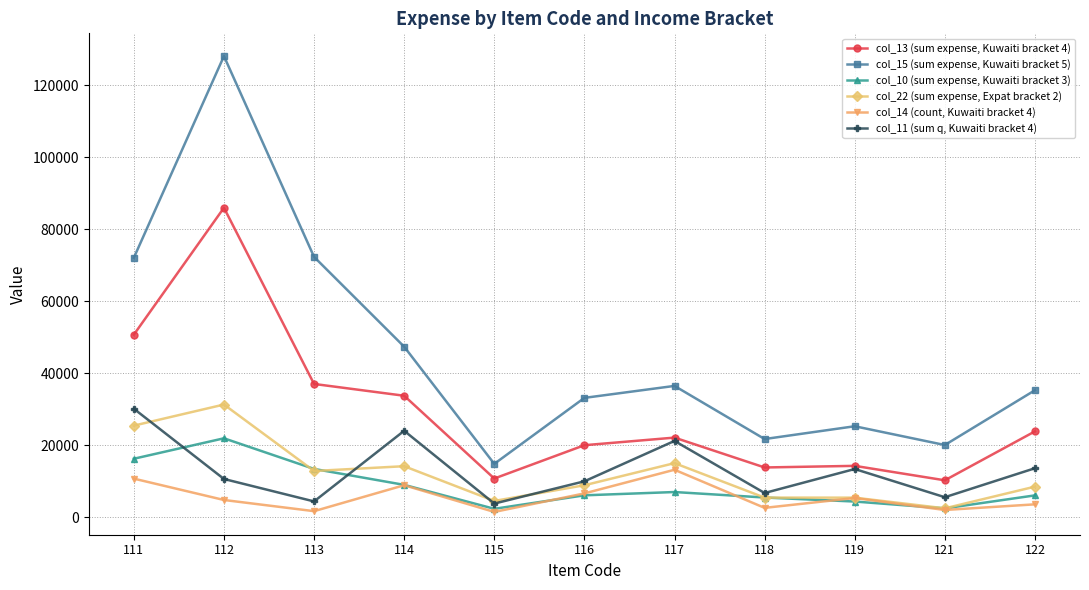

How many data points in col_10 (sum expense, Kuwaiti bracket 3) are above 6079?

6